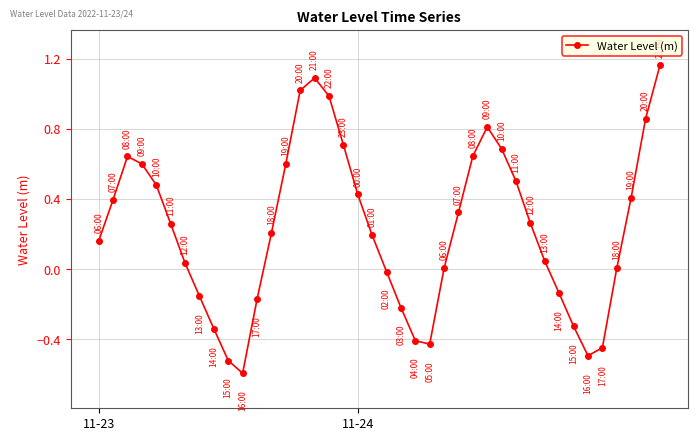

What is the smallest value displayed?

-0.6